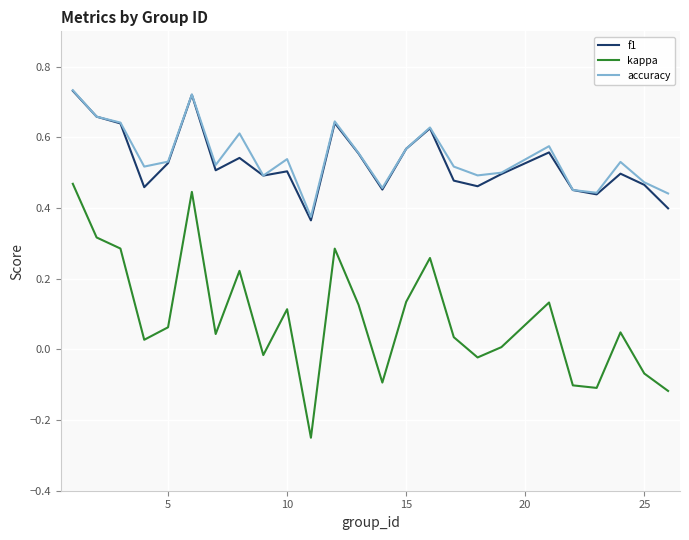

True or false: accuracy and kappa intersect in this chart.

False